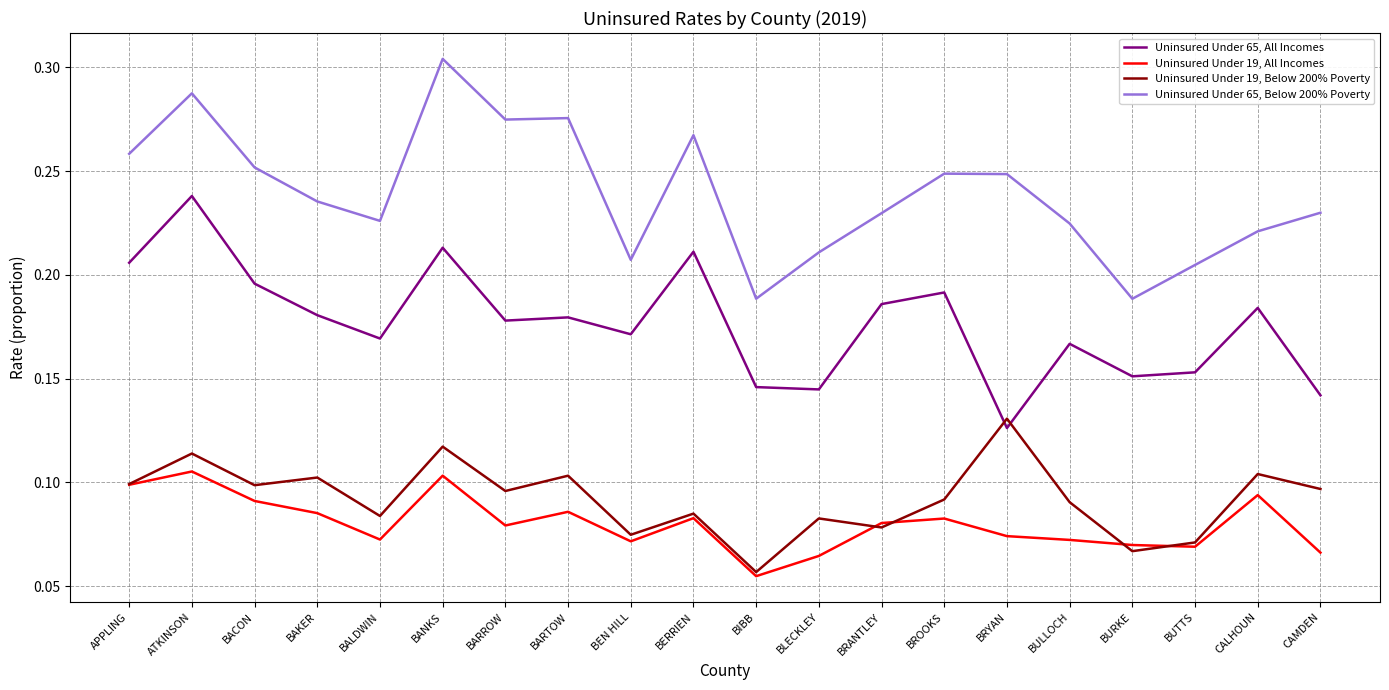

Which series changed the most between BARROW and BEN HILL?

Uninsured Under 65, Below 200% Poverty